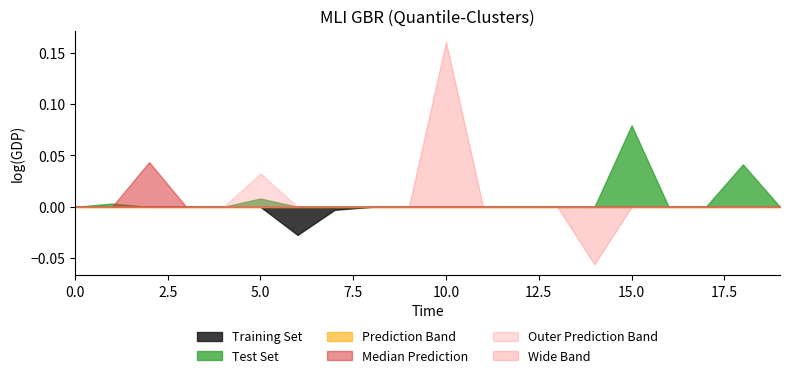

Which series has the widest spread of values?

Wide Band